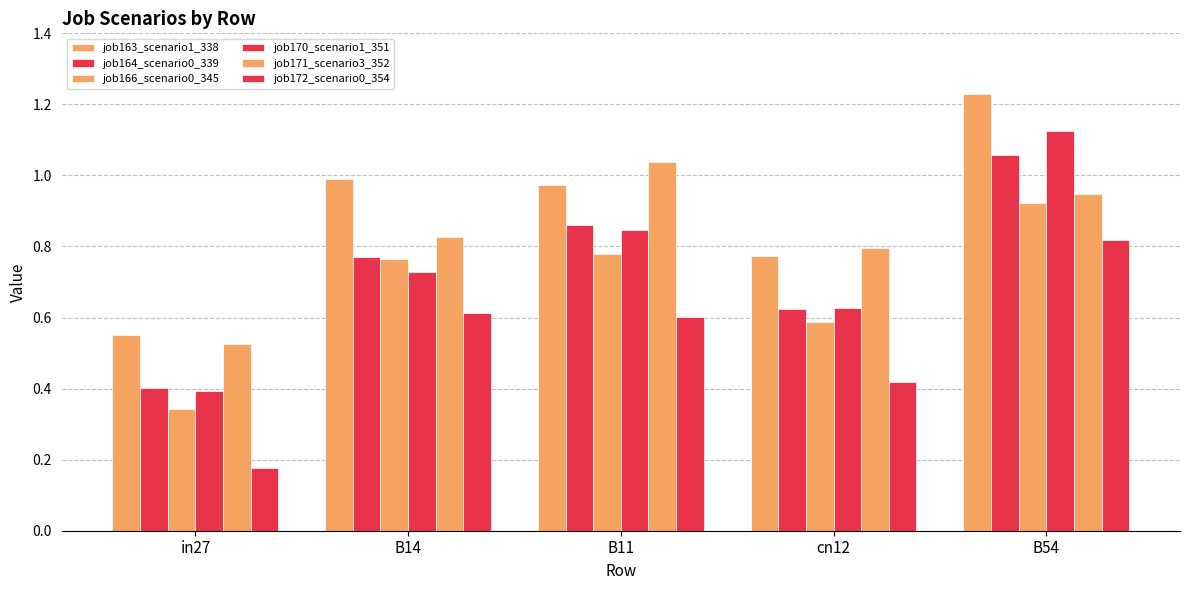

Between B11 and B54, which is larger?

B54